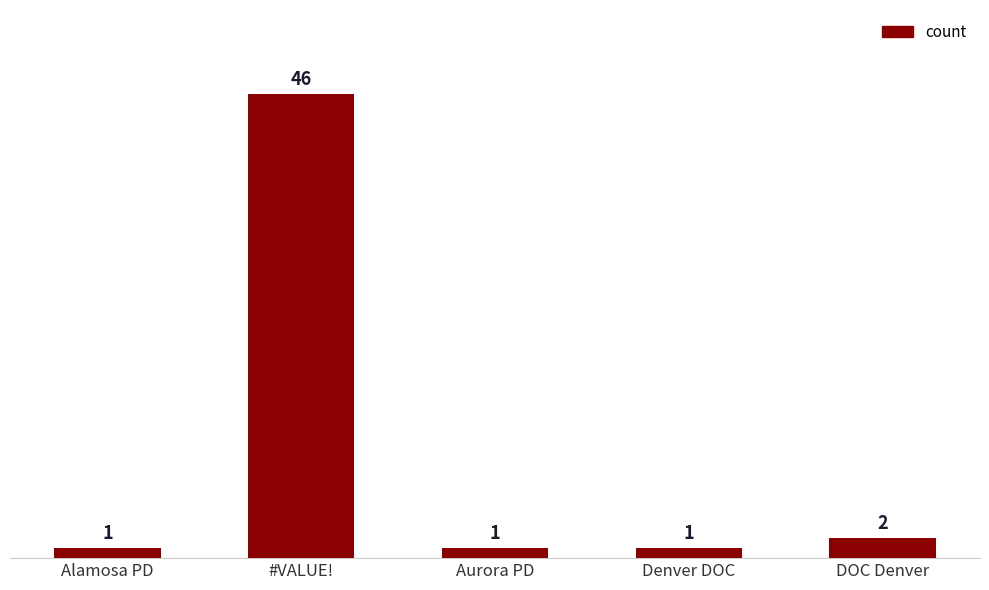

Approximately how many times larger is the value at #VALUE! compared to Aurora PD?

46.0